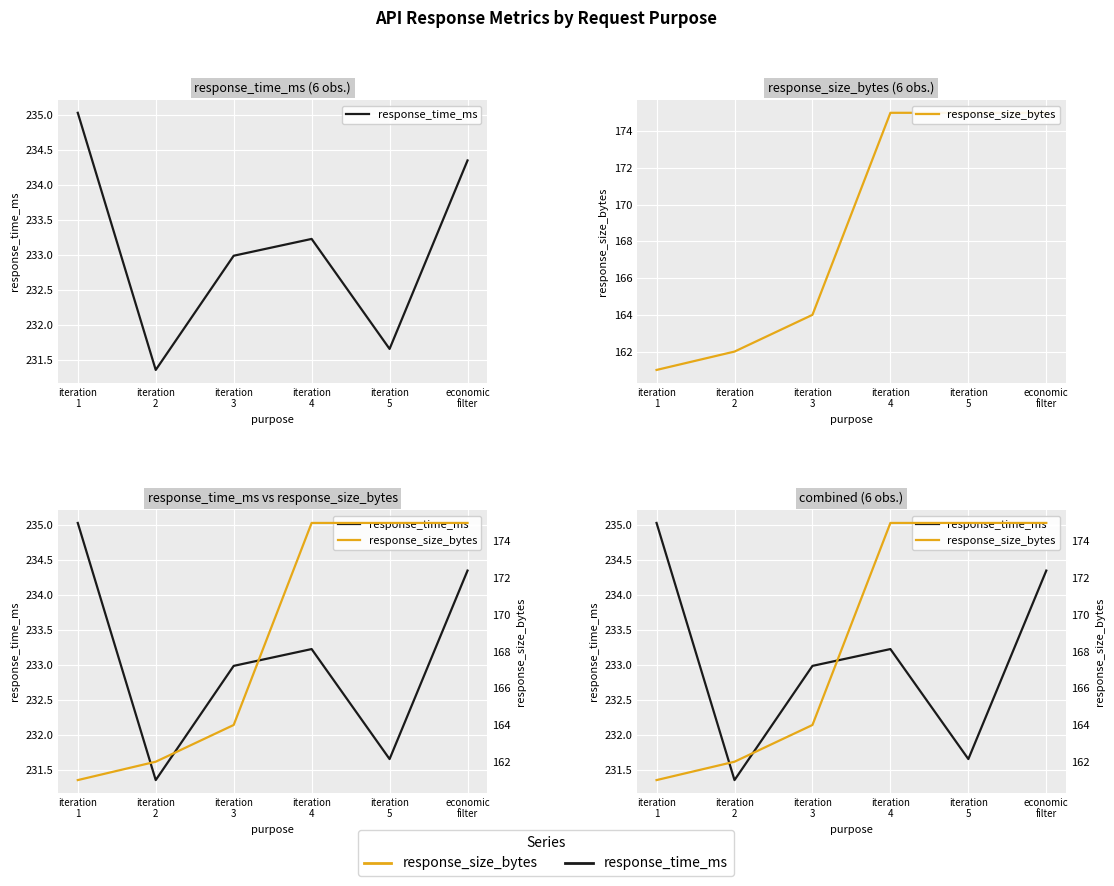

What is the label of the 2nd point from the left?

iteration
2